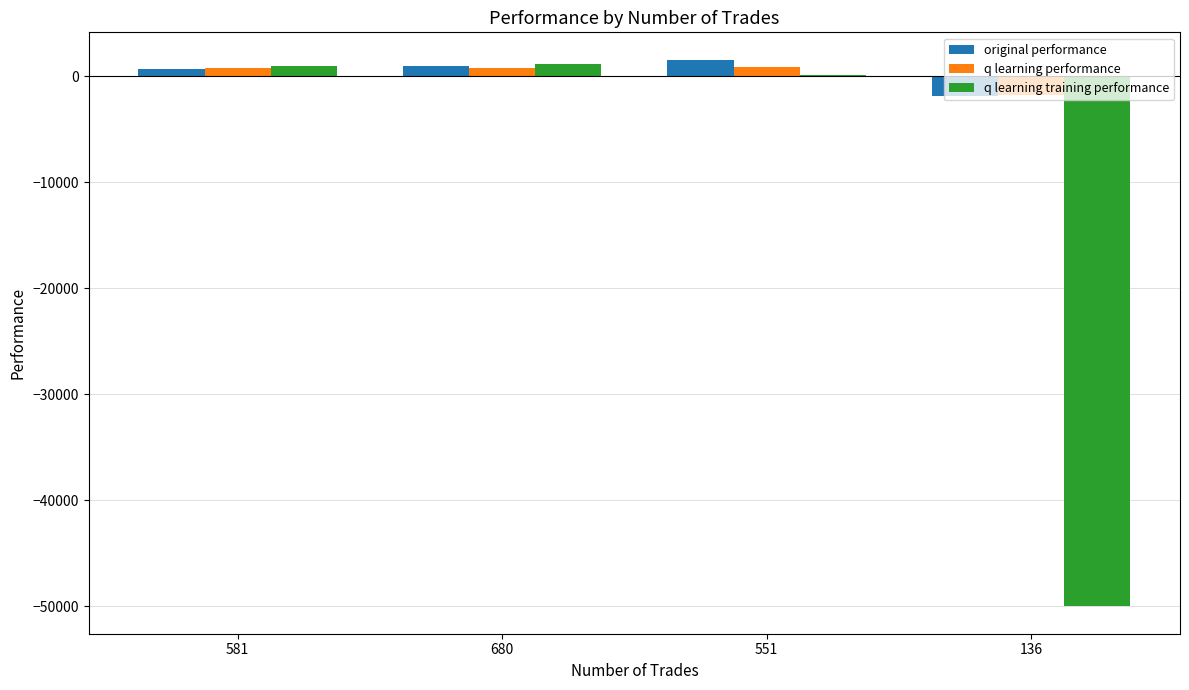

Between 680 and 136, which series saw the biggest shift?

q learning training performance